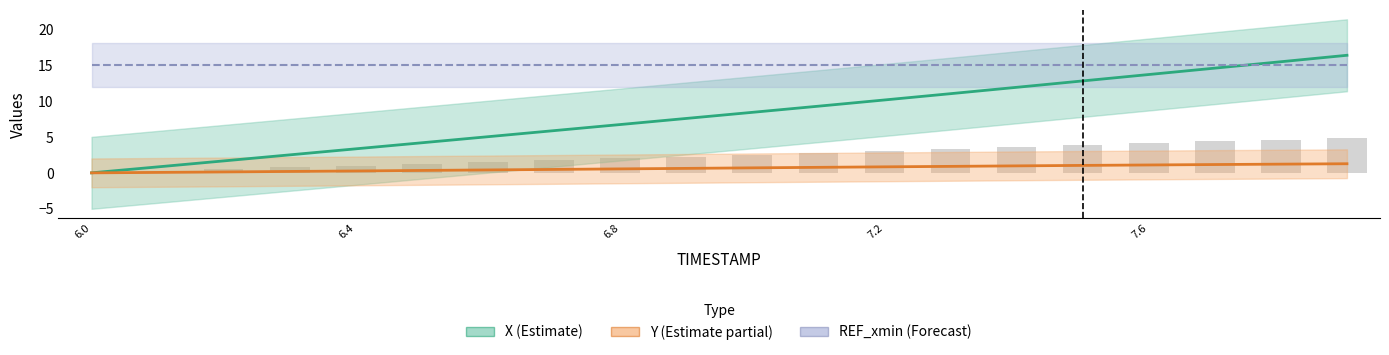

What position from the right is 6.0?

20